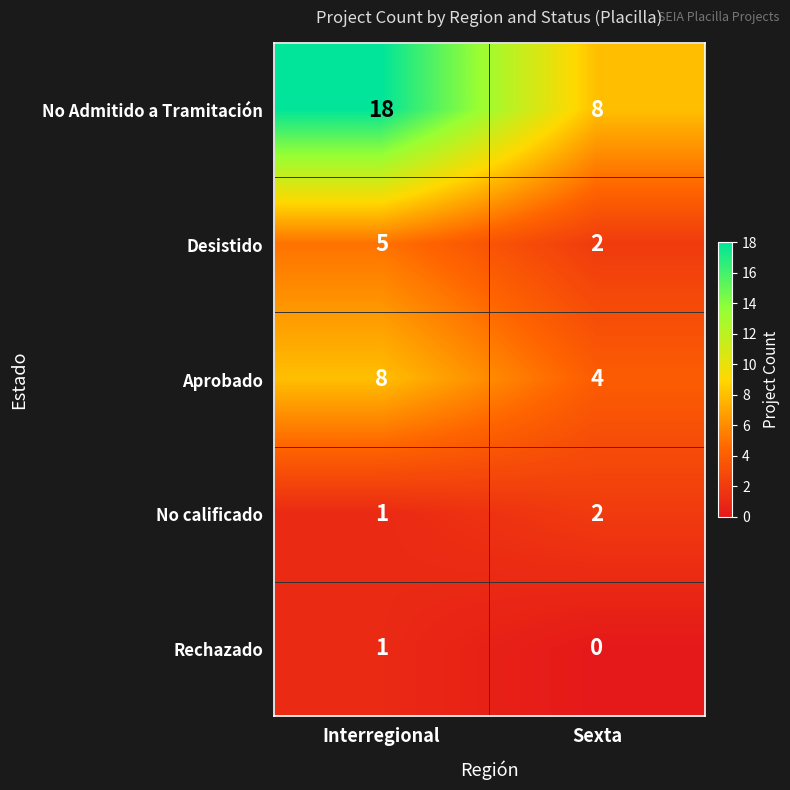

Which series has the widest spread of values?

No Admitido a Tramitación